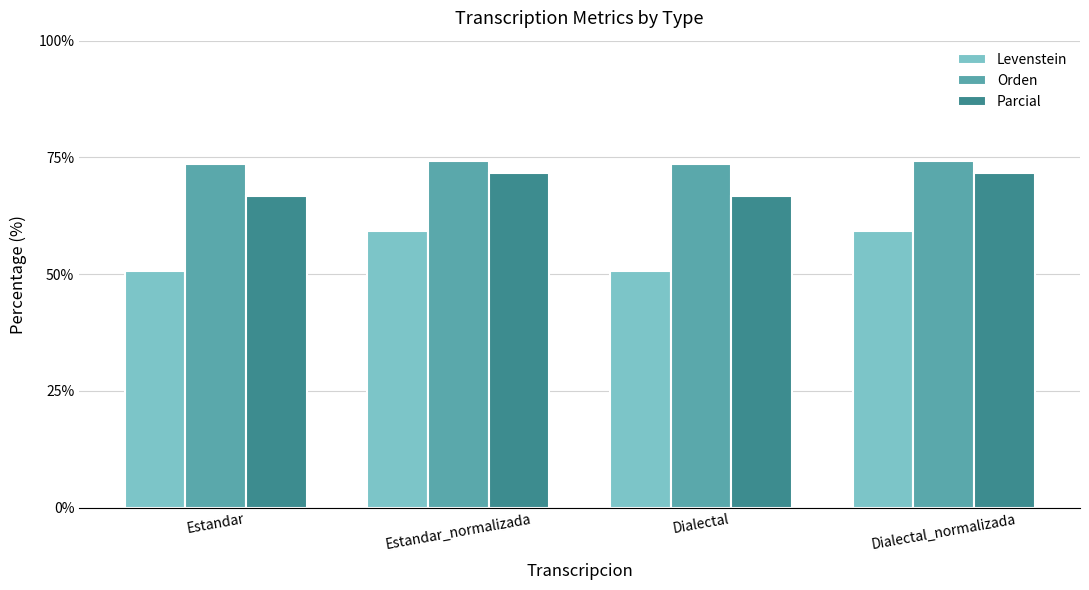

What is the maximum value for Levenstein?

59.2